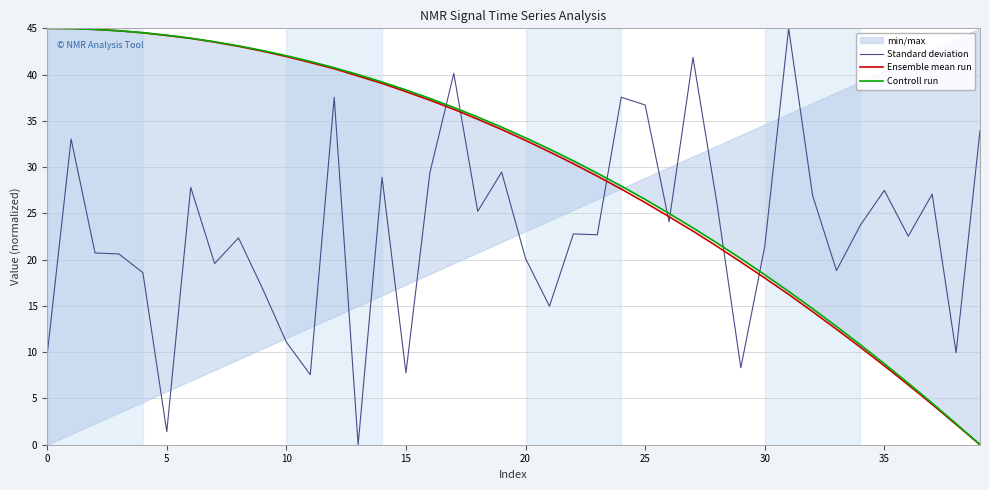

The Ensemble mean run series shows 26.2 at 25. True or false?

True